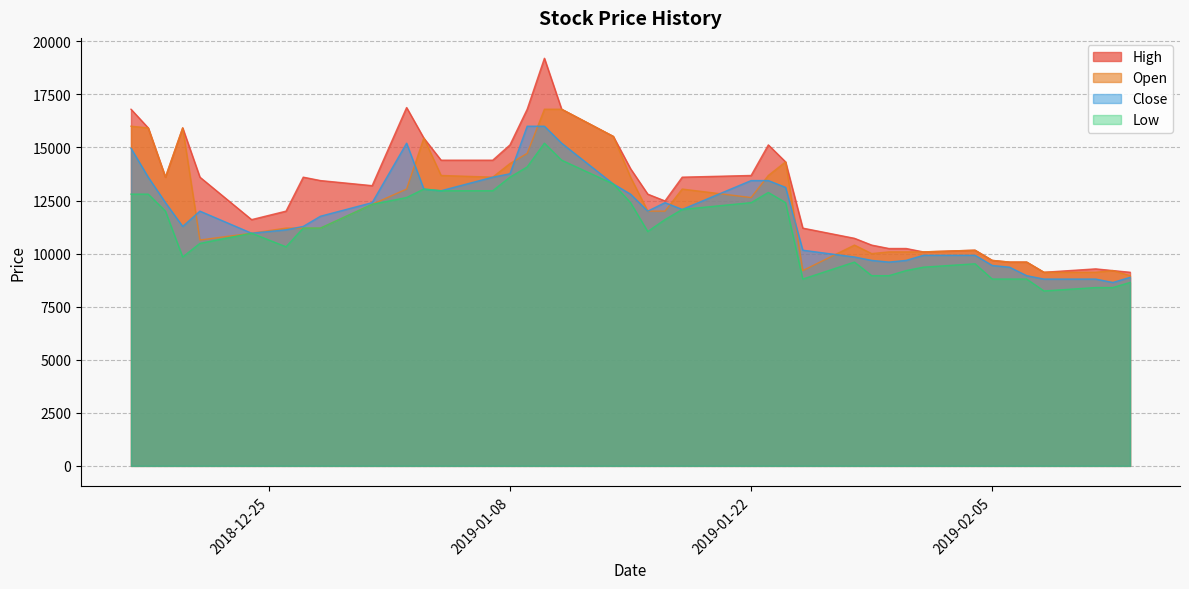

Which series has the widest spread of values?

High